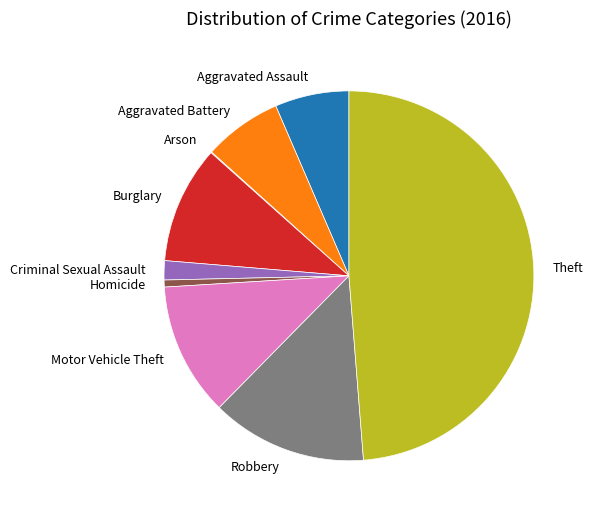

Do Aggravated Battery and Theft together represent more than half of the pie?

Yes